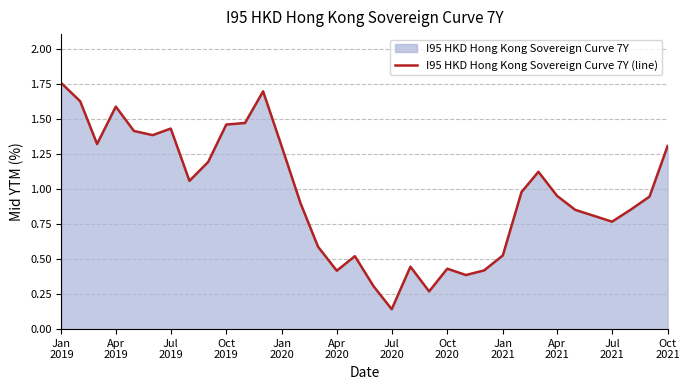

What is the difference between the second highest and second lowest values?

1.4